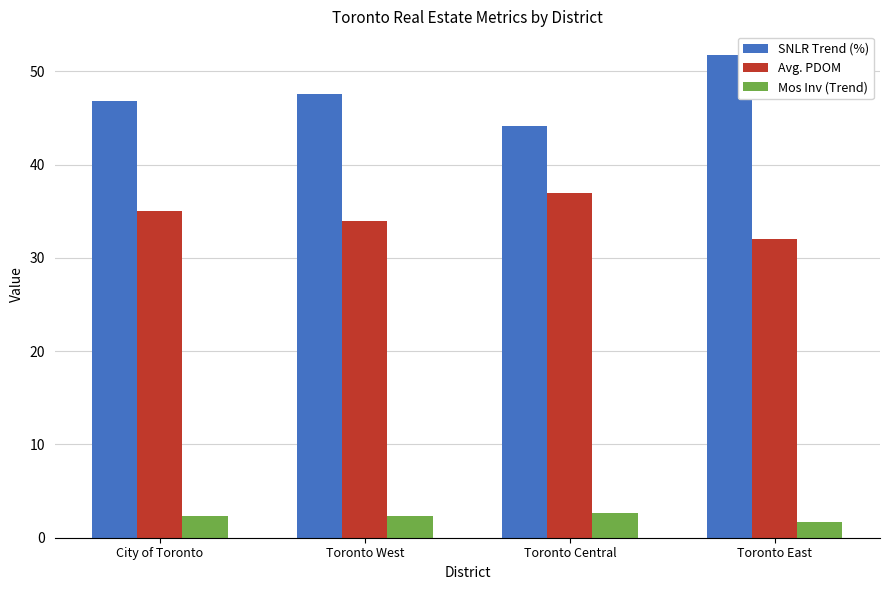

Count the Avg. PDOM values in the range 34 to 37.

3